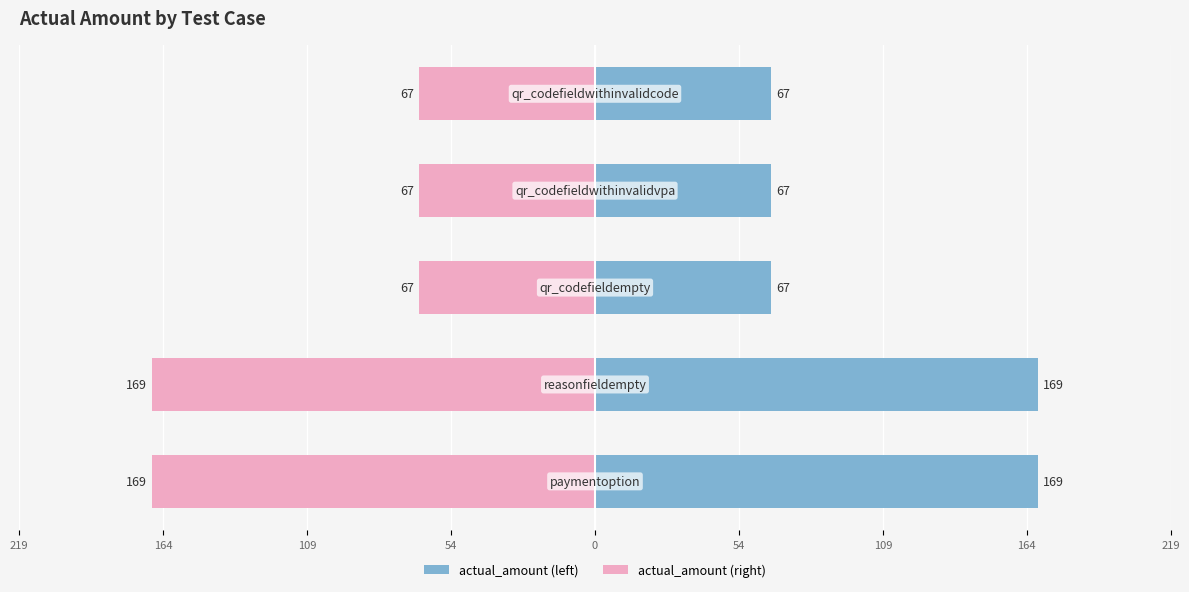

How many series are shown in this chart?

2